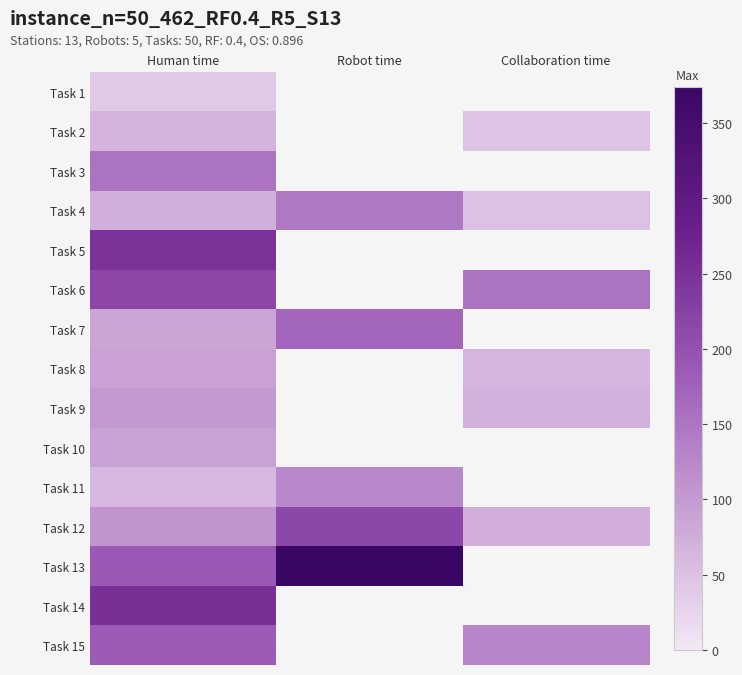

Is the value of Task 6 at Robot time greater than the value of Task 15 at Collaboration time?

No